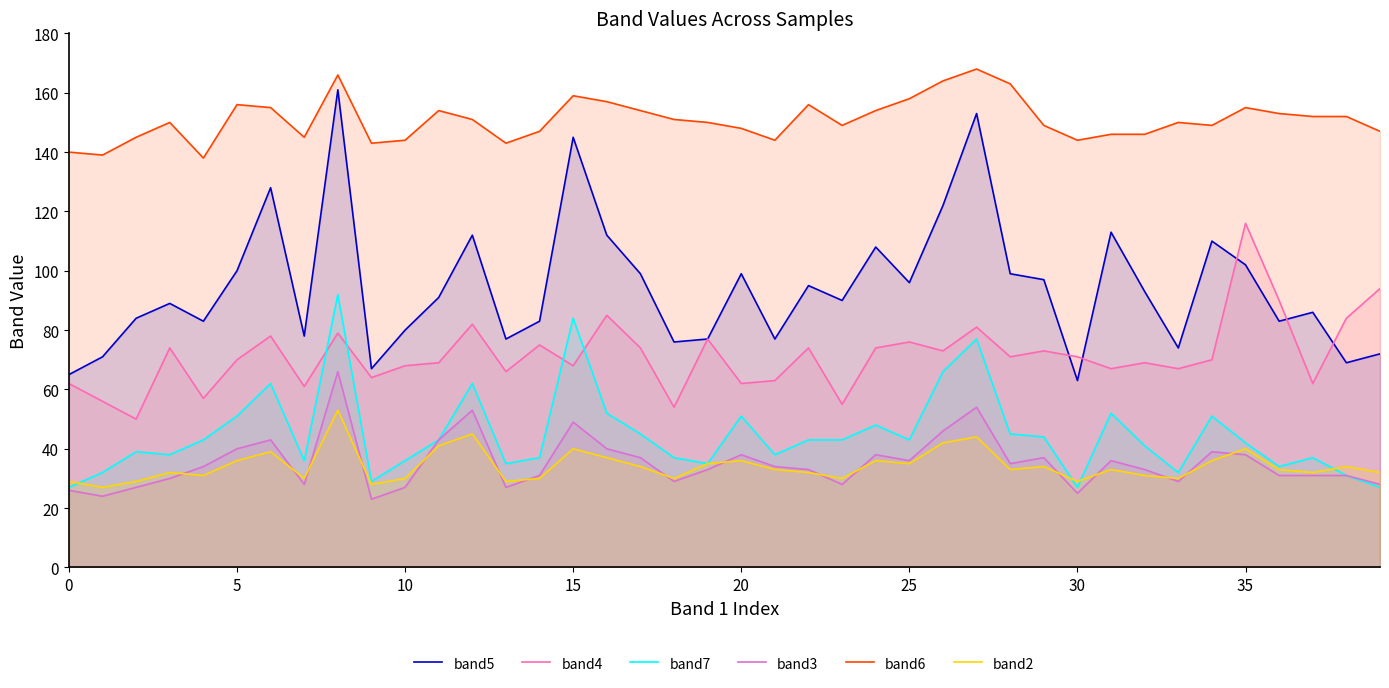

Is it true that band6 equals 253 at 19?

False